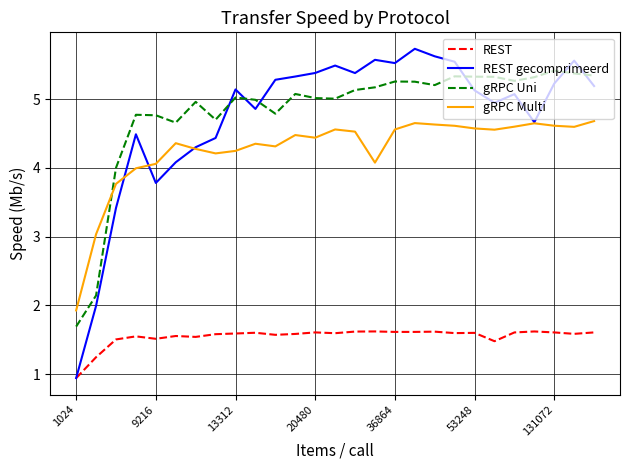

What is the minimum value shown in the chart?

0.9